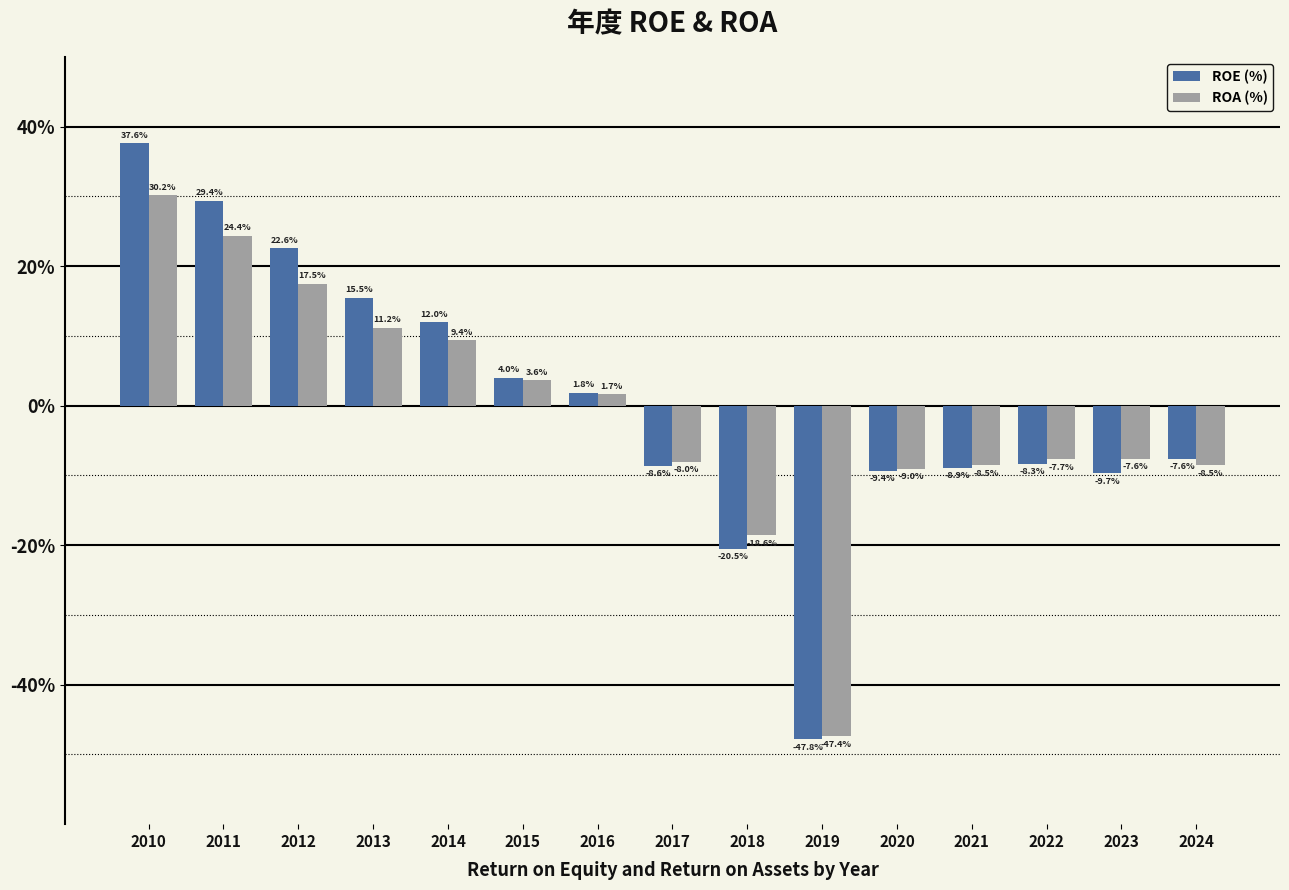

What is the maximum value for ROE (%)?

37.6